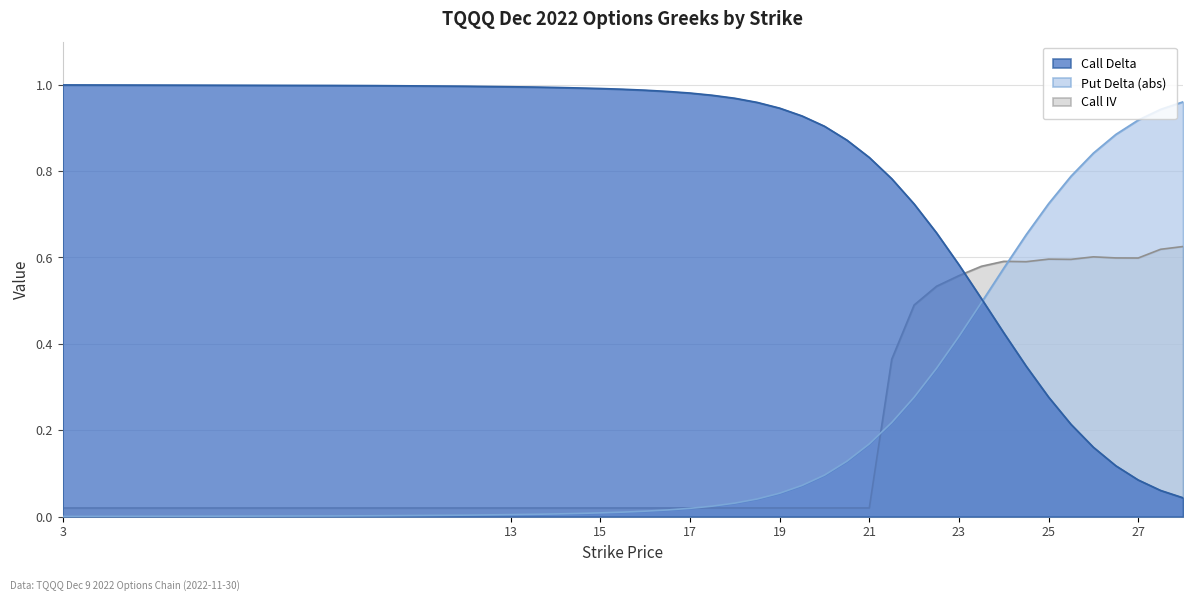

The Call Delta series shows 0.9 at 20.5. True or false?

True